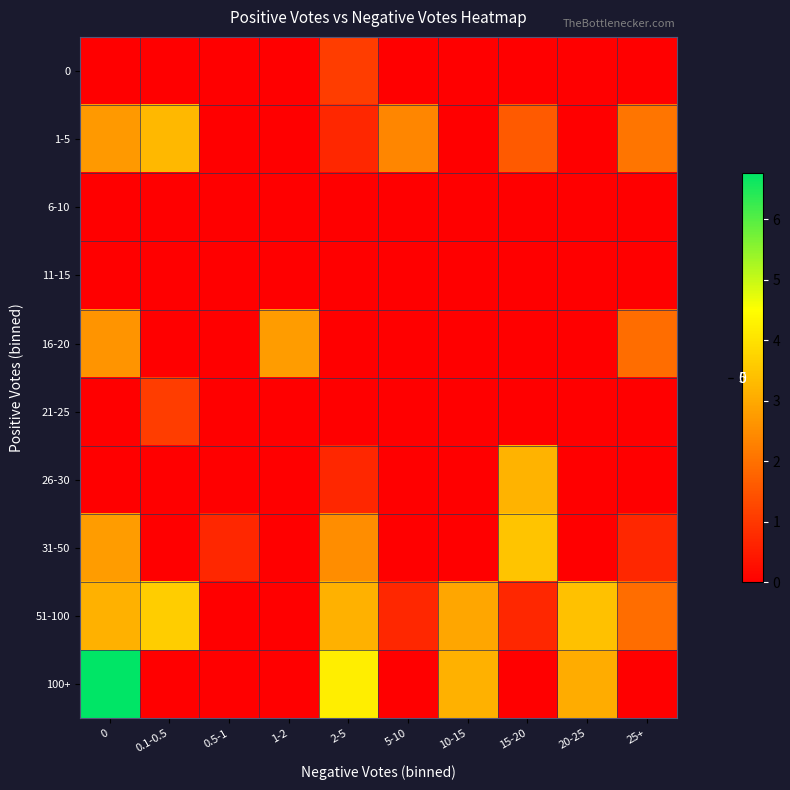

Which series changed the most between 5-10 and 25+?

16-20